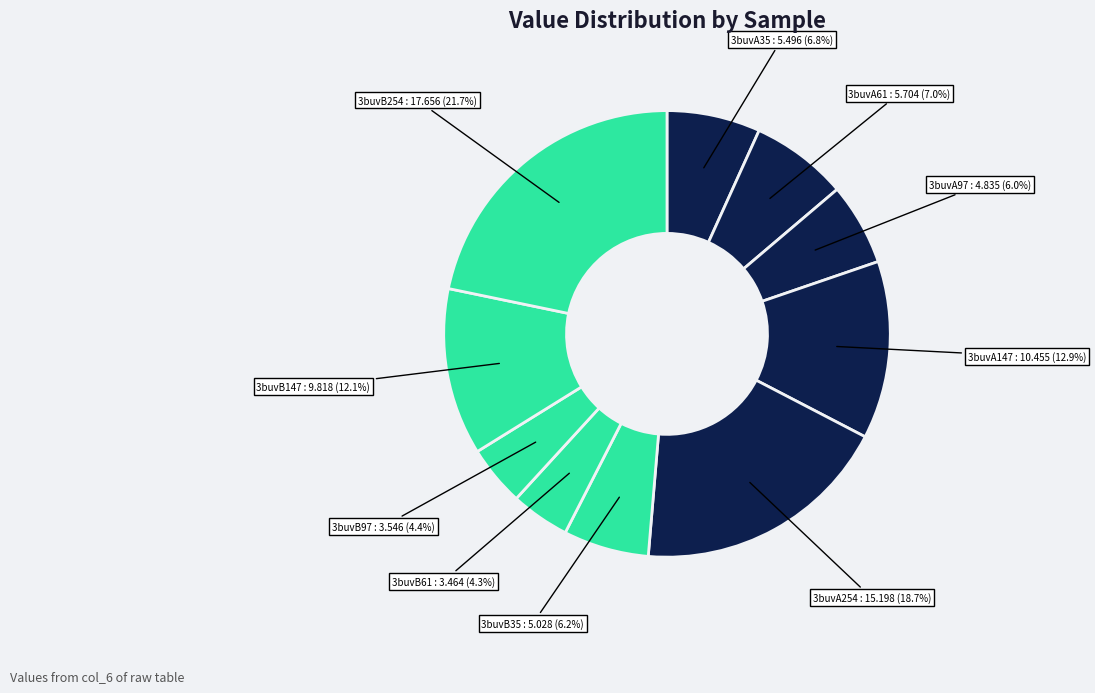

The 3buvA97 slice represents 13% of the pie. True or false?

False